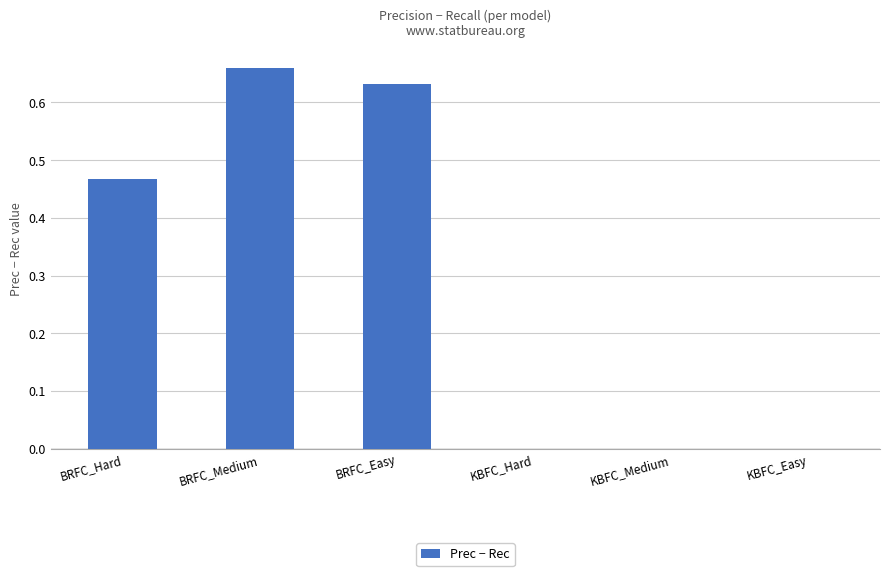

Between BRFC_Easy and KBFC_Hard, which is larger?

BRFC_Easy